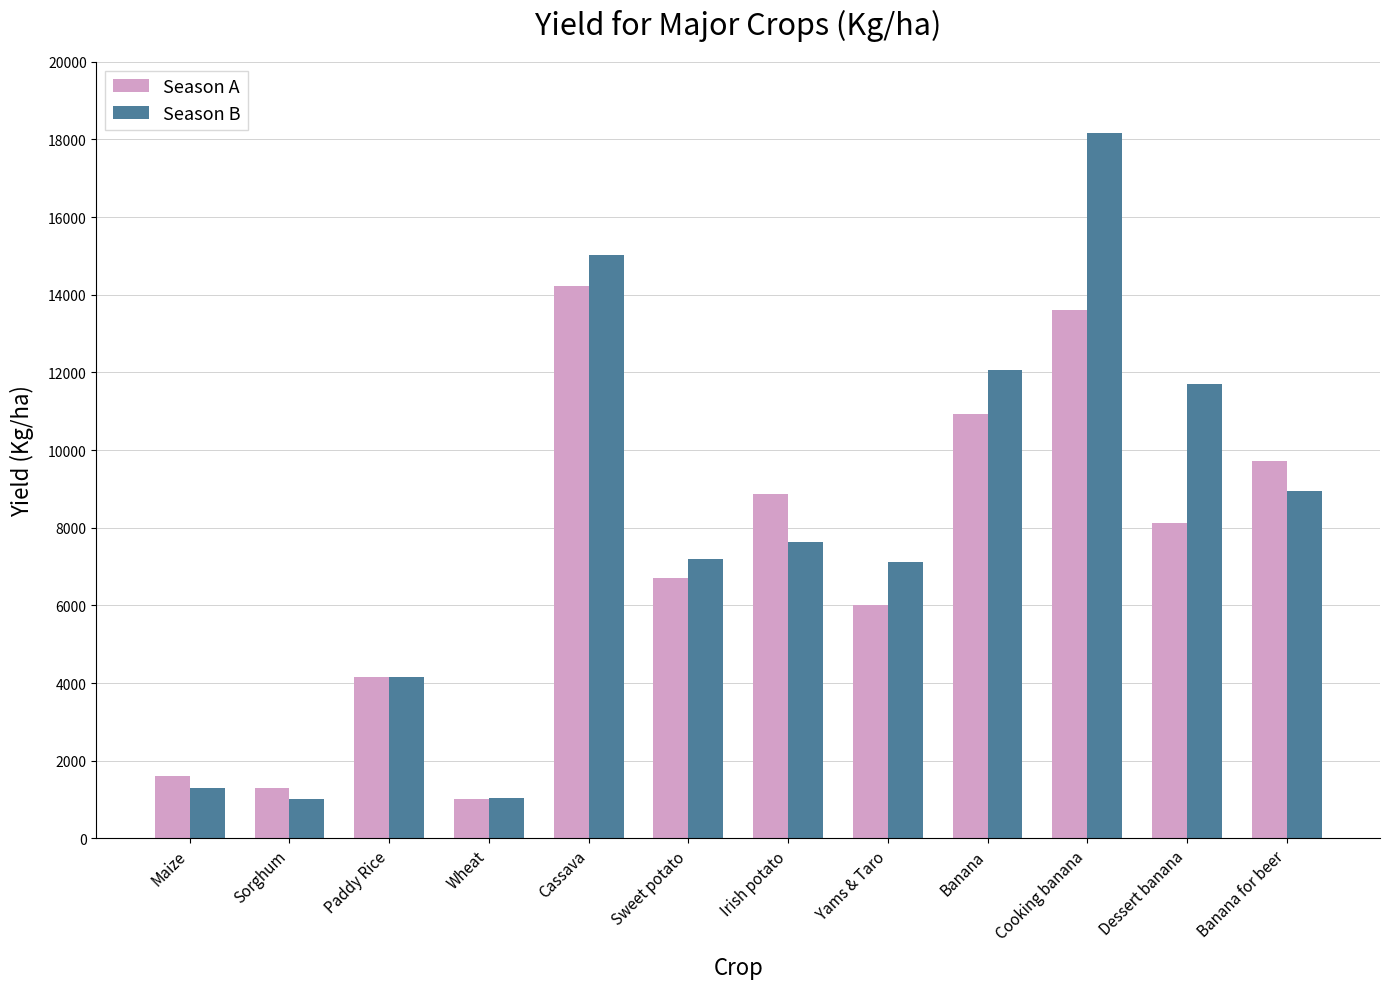

True or false: Season A has a value of 8881 at Irish potato.

True